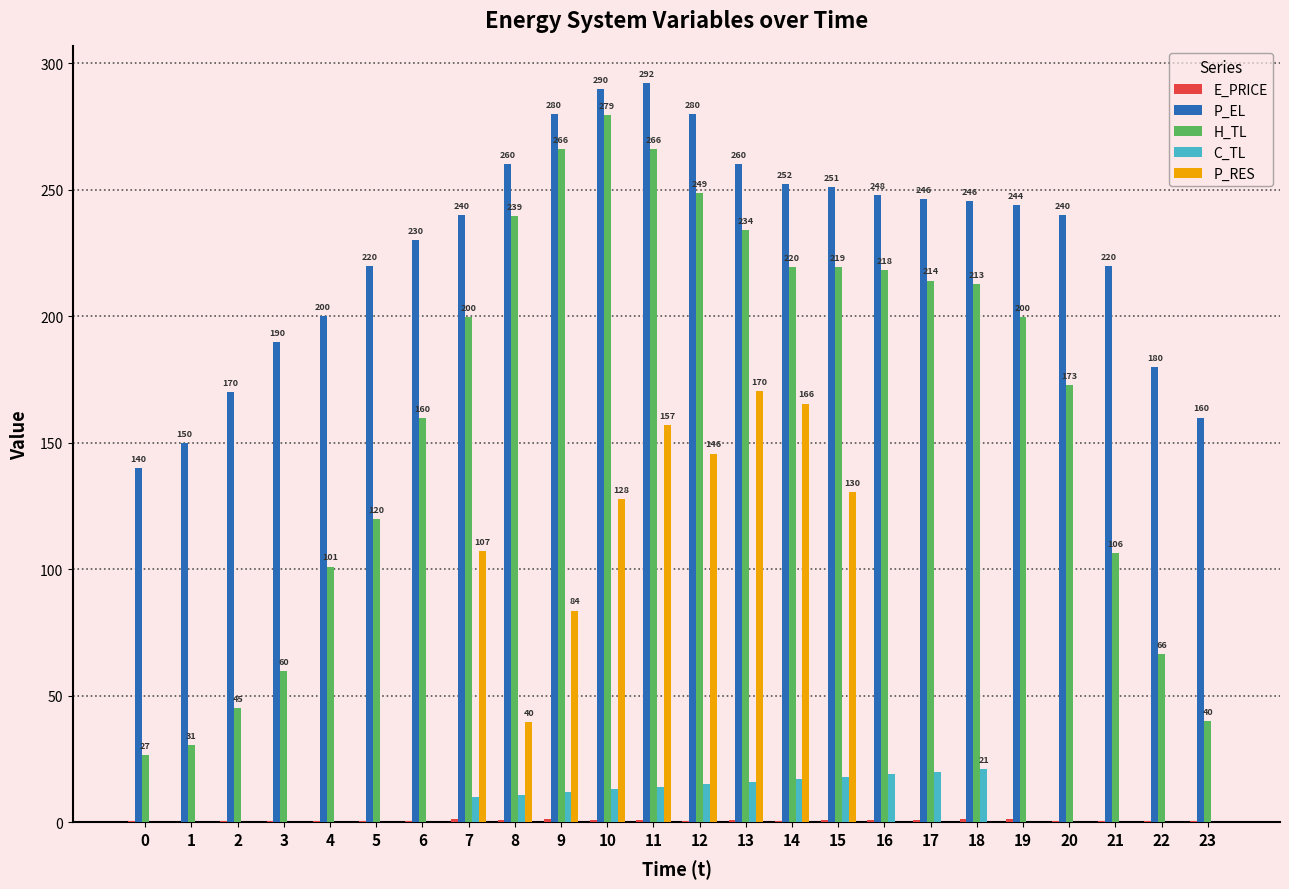

Is the value of P_EL at 17 greater than the value of P_RES at 22?

Yes